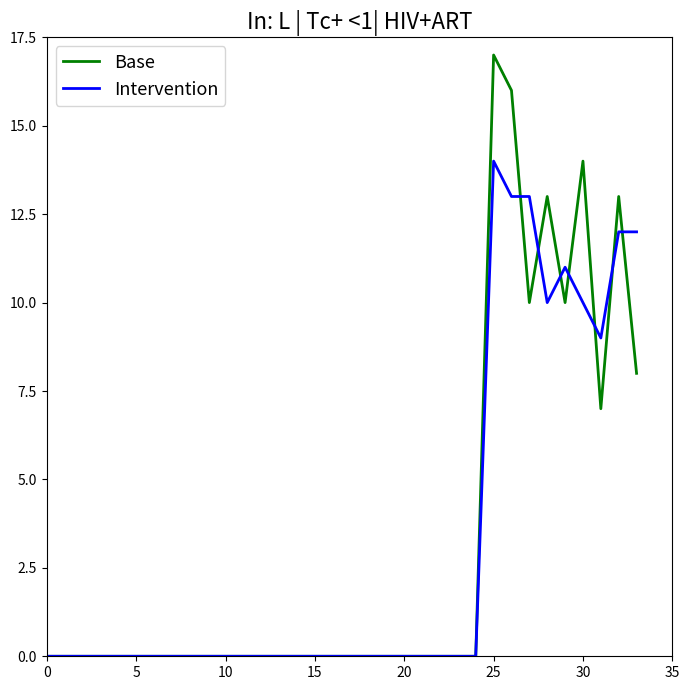

Rank the series by their maximum value, from highest to lowest.

Base, Intervention